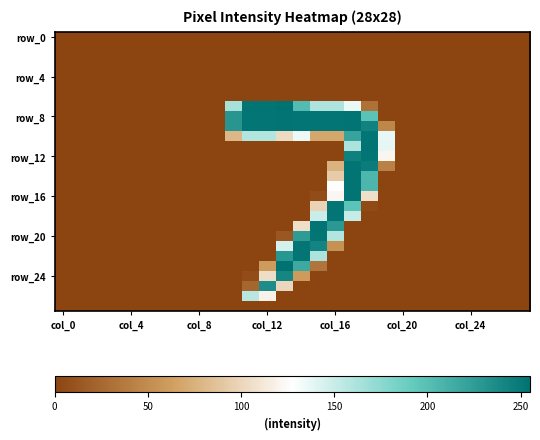

At which category does the chart reach its minimum across all series?

col_0